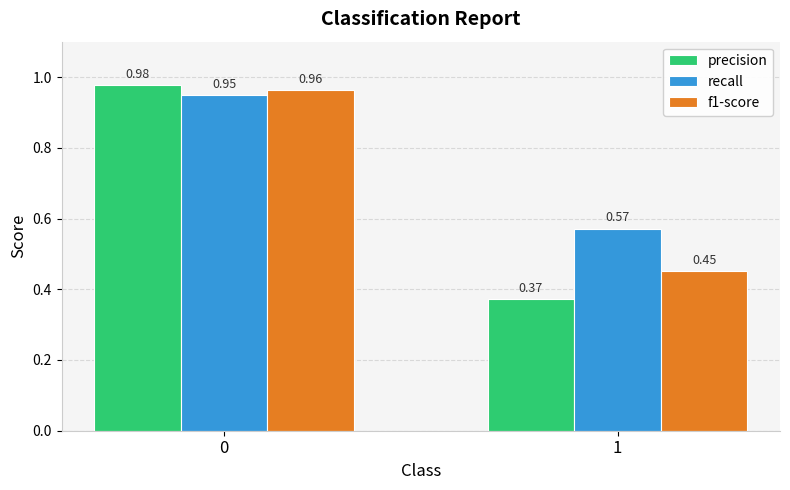

Which label corresponds to the smallest value in the chart?

1